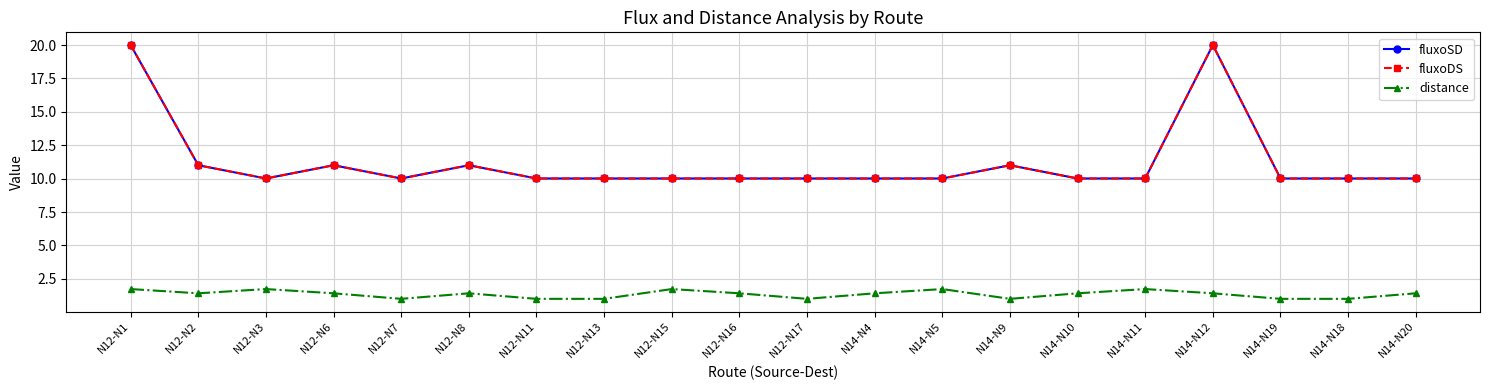

What is the spread (max minus min) of values at N14-N9?

10.0